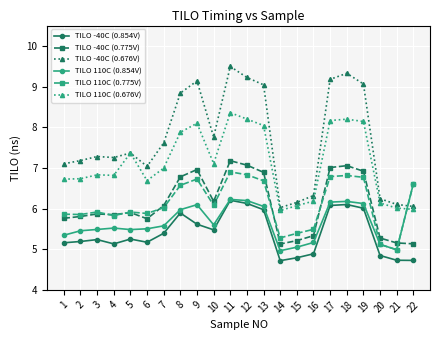

List the series in order of their peak value, lowest first.

TILO -40C (0.854V), TILO 110C (0.854V), TILO 110C (0.775V), TILO -40C (0.775V), TILO 110C (0.676V), TILO -40C (0.676V)